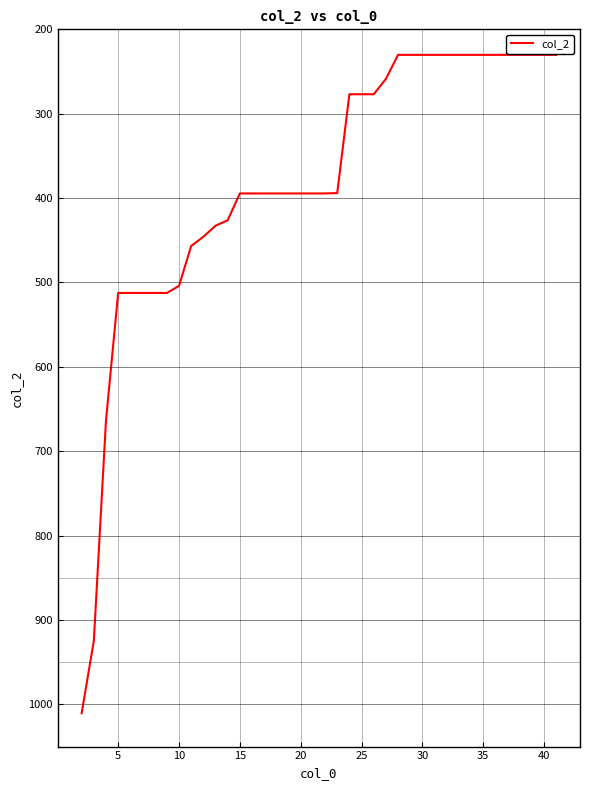

What is the difference between the maximum and minimum values?

780.3